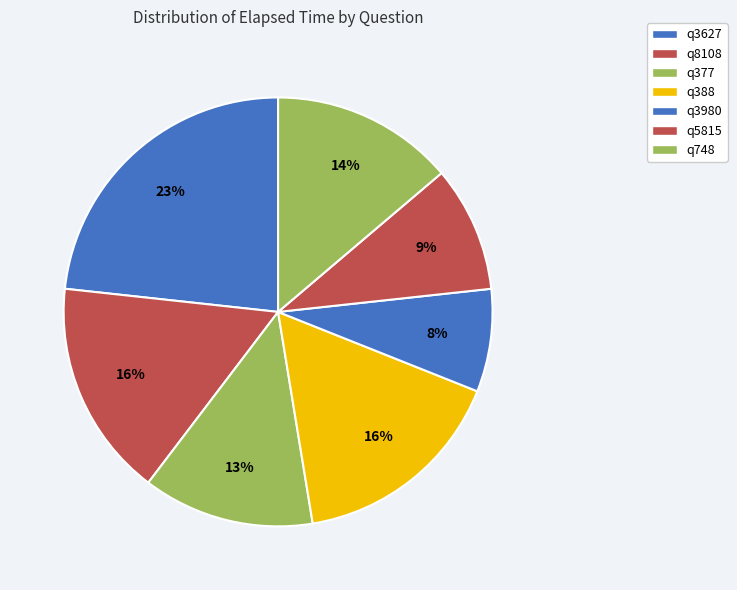

Which slice is the smallest?

q3980